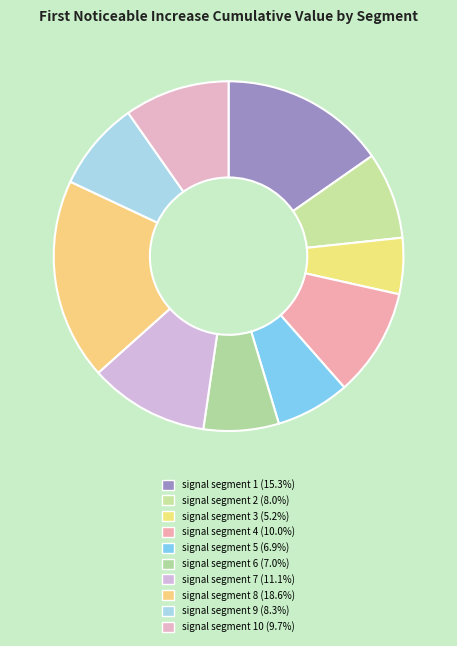

Count the number of slices in the pie.

10